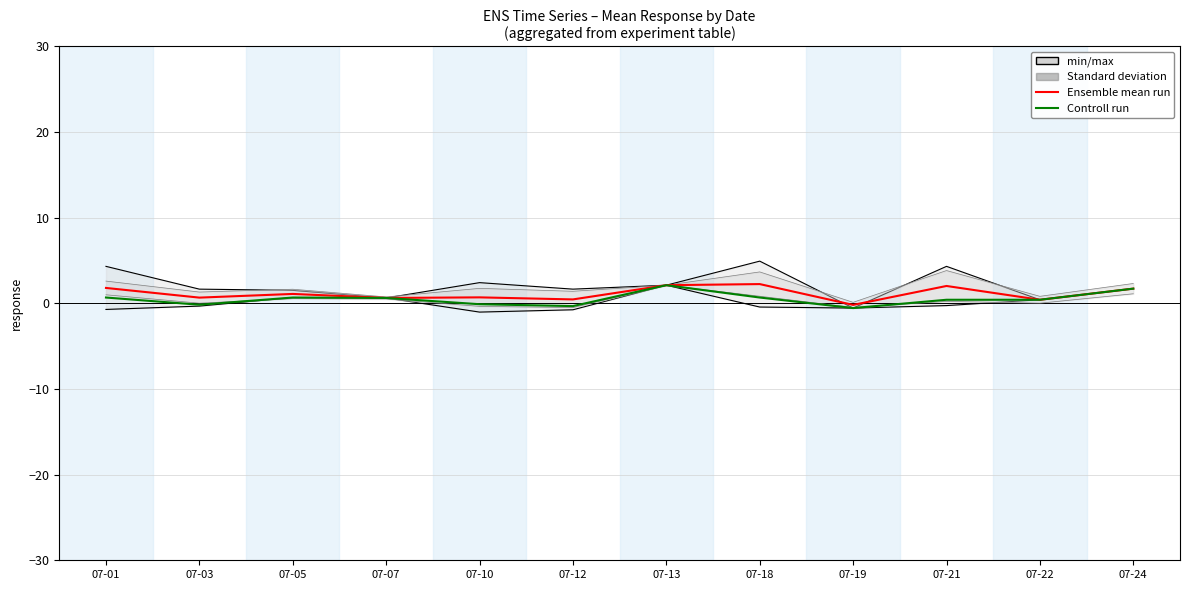

How many positive values does the Controll run series have?

8